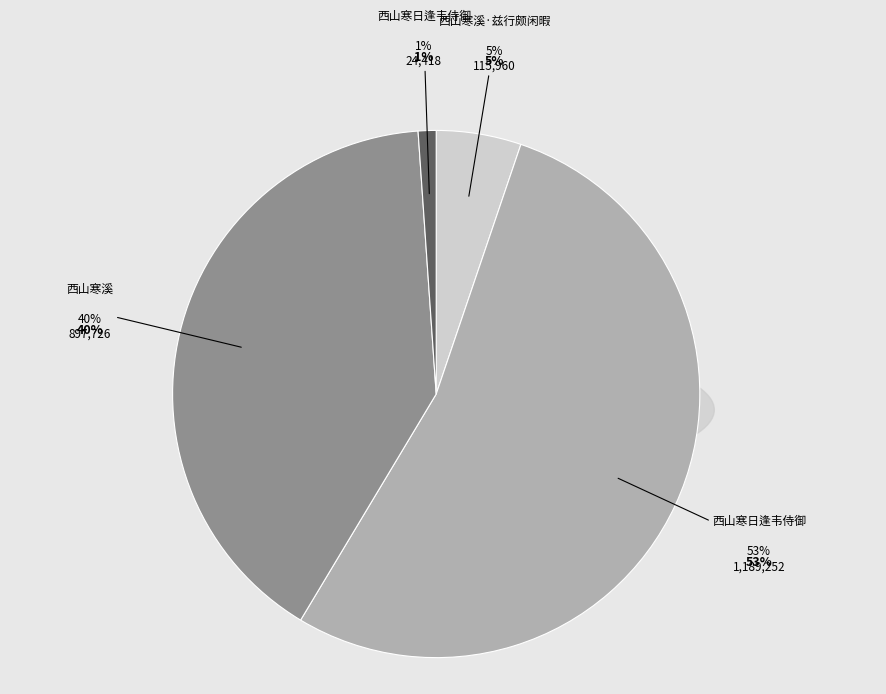

To the nearest percent, what is the combined percentage of 西山寒日逢韦侍御 and 西山寒溪·兹行颇闲暇?

6%